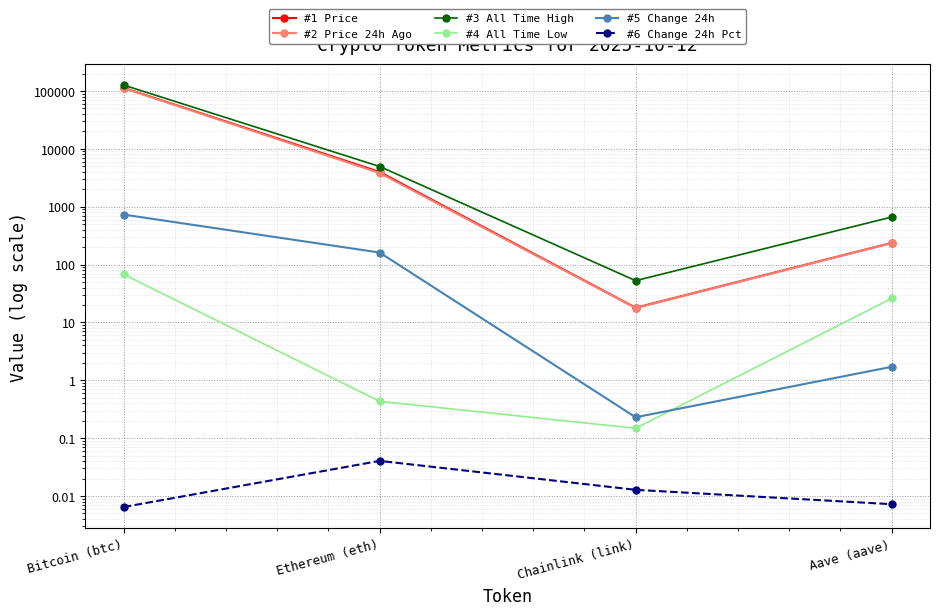

Reading left to right, transcribe all the data shown in this chart.

#1 Price: Bitcoin (btc)=112834.0	Ethereum (eth)=3976.8	Chainlink (link)=17.9	Aave (aave)=236.3
#2 Price 24h Ago: Bitcoin (btc)=112104.0	Ethereum (eth)=3815.5	Chainlink (link)=17.7	Aave (aave)=234.6
#3 All Time High: Bitcoin (btc)=126080.0	Ethereum (eth)=4946.1	Chainlink (link)=52.7	Aave (aave)=661.7
#4 All Time Low: Bitcoin (btc)=67.8	Ethereum (eth)=0.4	Chainlink (link)=0.1	Aave (aave)=26.0
#5 Change 24h: Bitcoin (btc)=730.0	Ethereum (eth)=161.3	Chainlink (link)=0.2	Aave (aave)=1.7
#6 Change 24h Pct: Bitcoin (btc)=0.0	Ethereum (eth)=0.0	Chainlink (link)=0.0	Aave (aave)=0.0